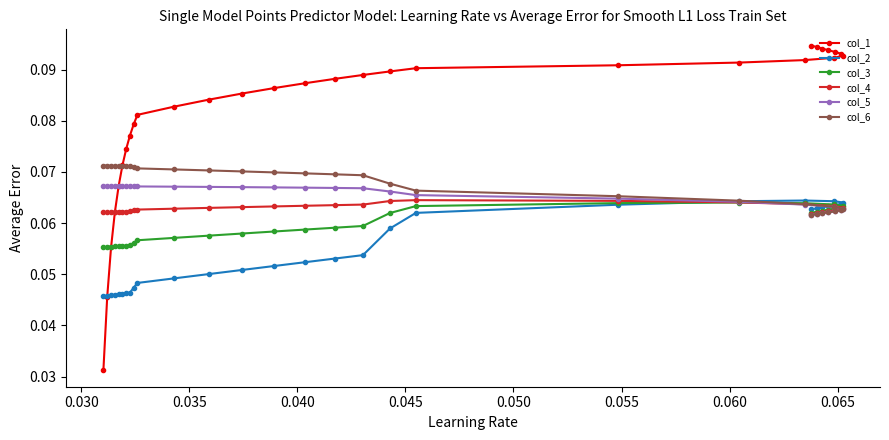

Count the col_1 values in the range 0 to 1.

30